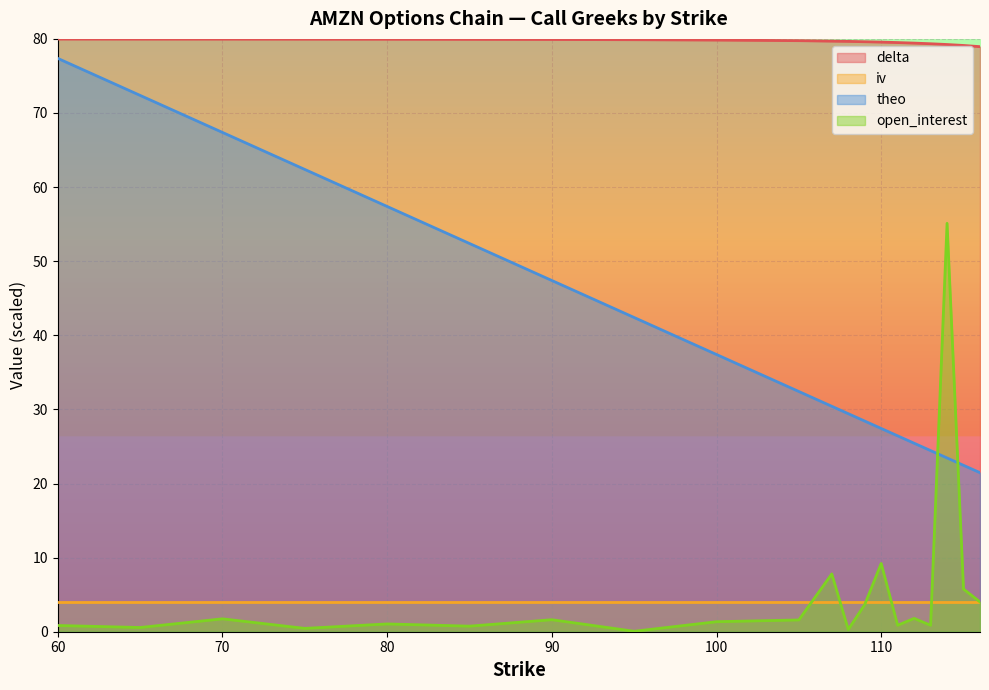

Rank the categories by open_interest_k value from lowest to highest.

95, 108, 75, 65, 85, 60, 111, 113, 80, 100, 105, 90, 70, 112, 109, 116, 115, 107, 110, 114